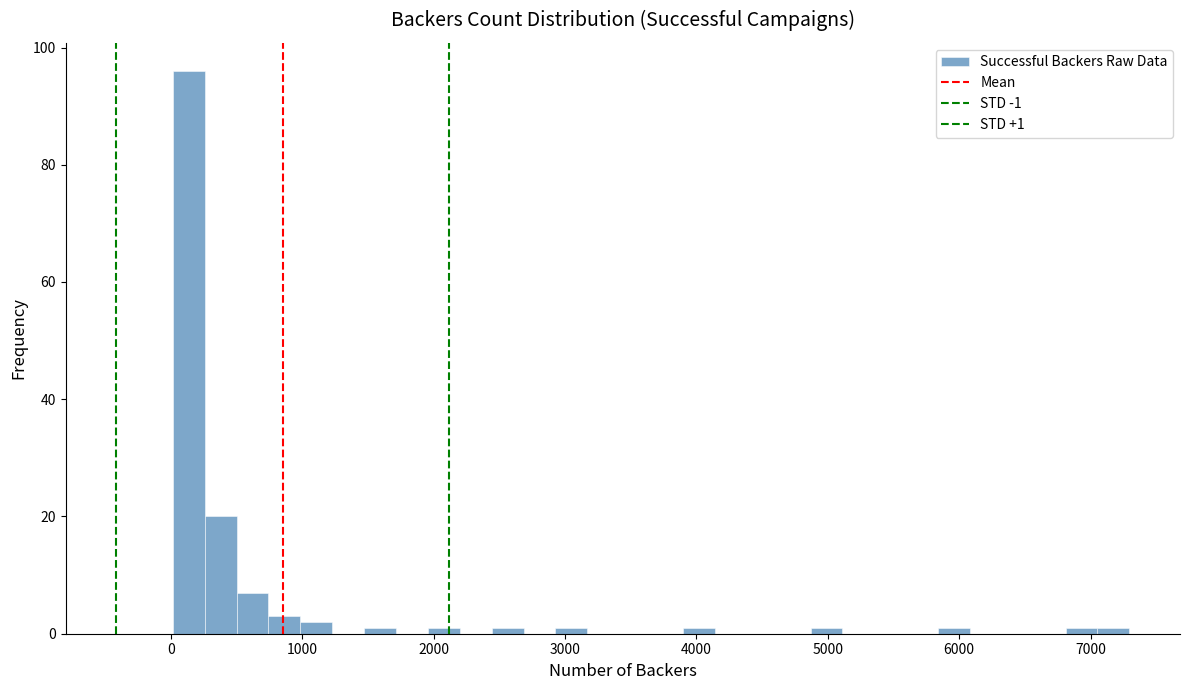

Around what value on the x-axis is the tallest bar? Give the approximate position of its centre, as read against the axis.

100